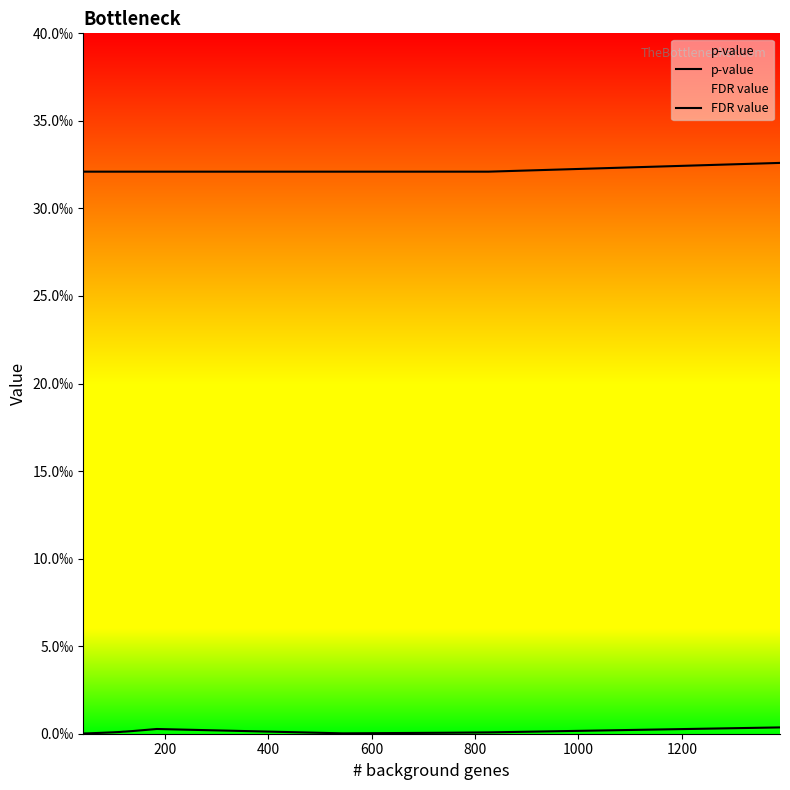

At how many categories does at least one series exceed 0?

14